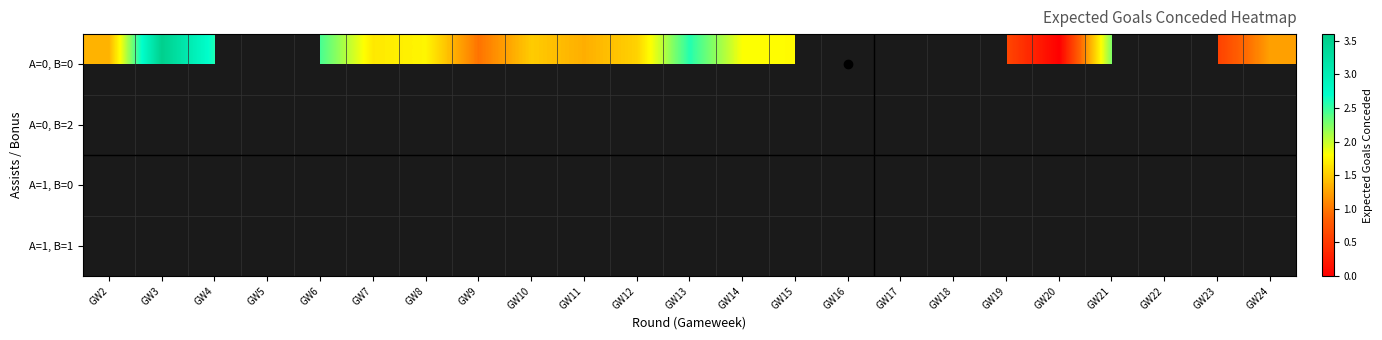

How many series are shown in this chart?

4